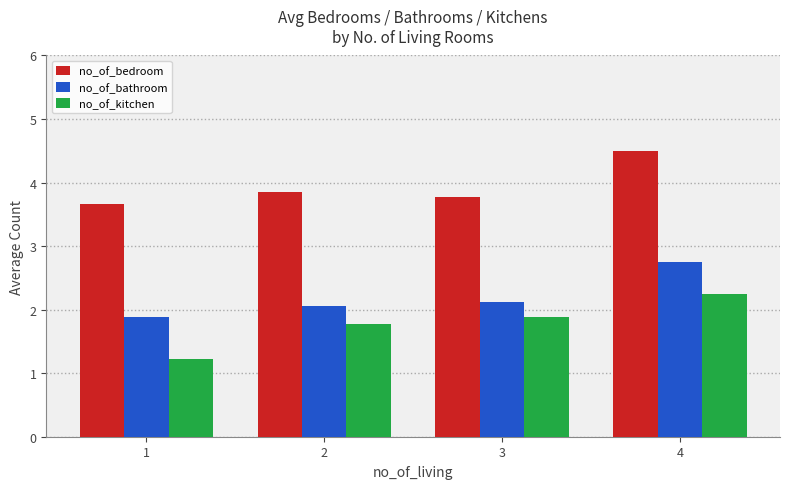

Rank the series at 2 from lowest to highest value.

no_of_kitchen, no_of_bathroom, no_of_bedroom